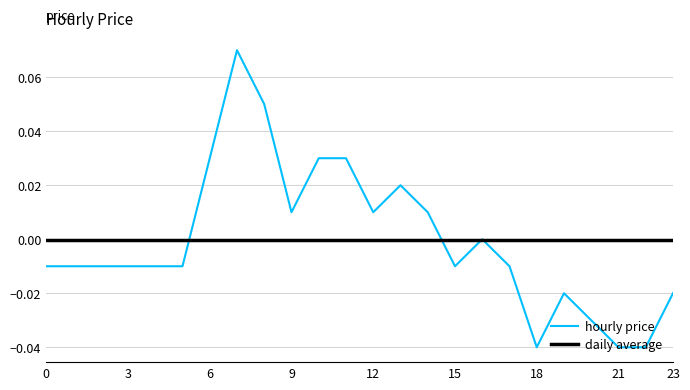

At which category does the chart reach its peak across all series?

7